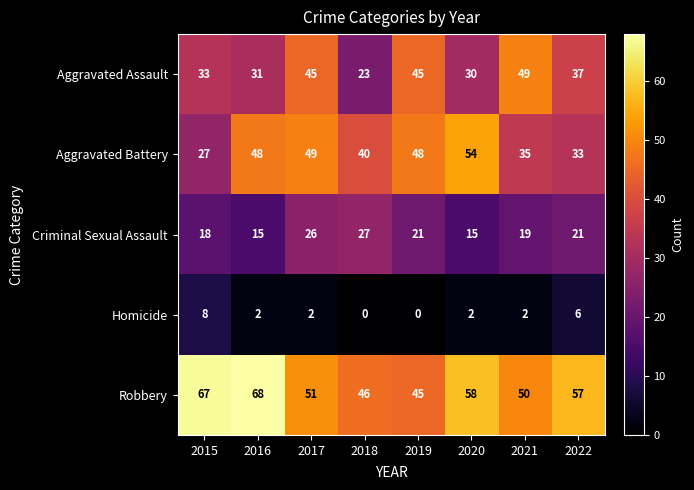

Which series has the widest spread of values?

Aggravated Battery